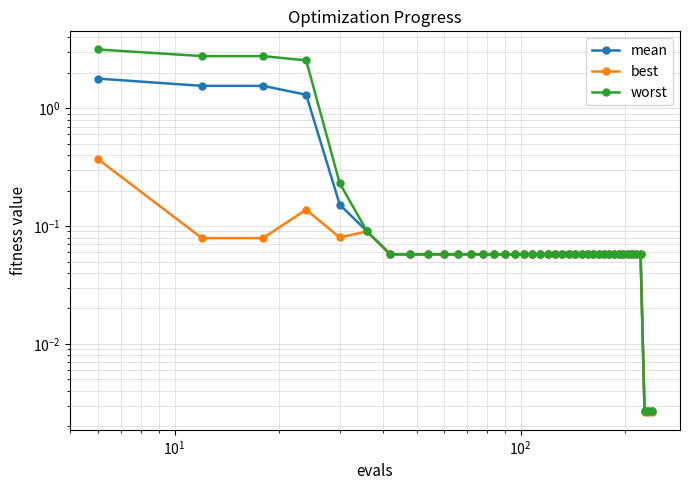

True or false: worst has a value of 0.0 at $\mathdefault{10^{4}}$.

False